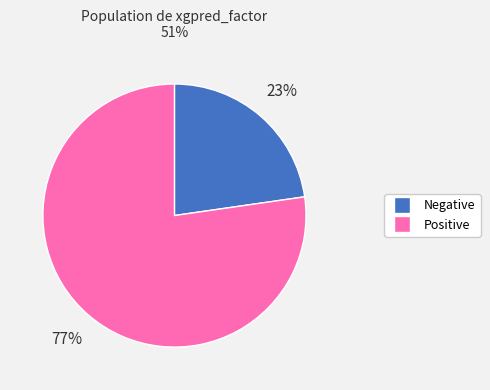

Rank the categories by value from lowest to highest.

Negative, Positive